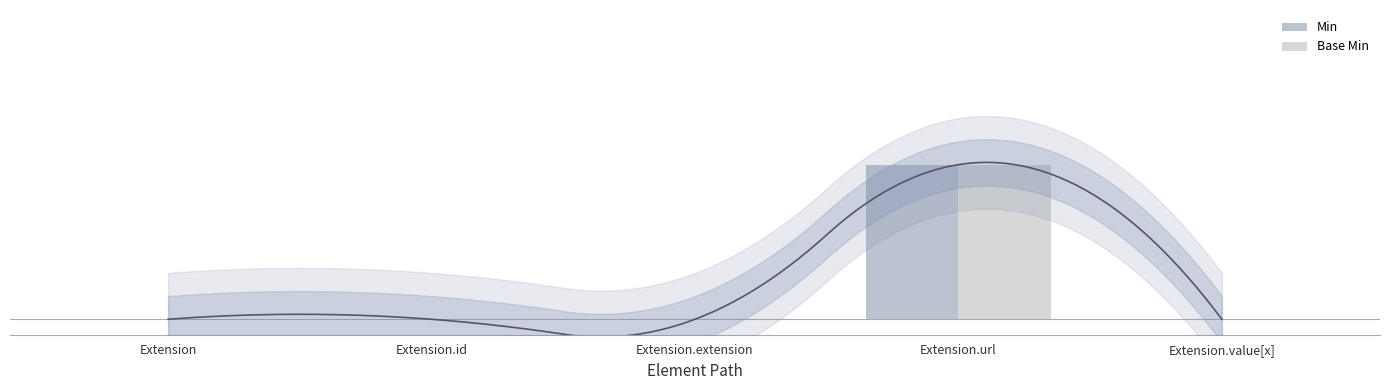

What is the label of the 2nd bar from the left?

Extension.id